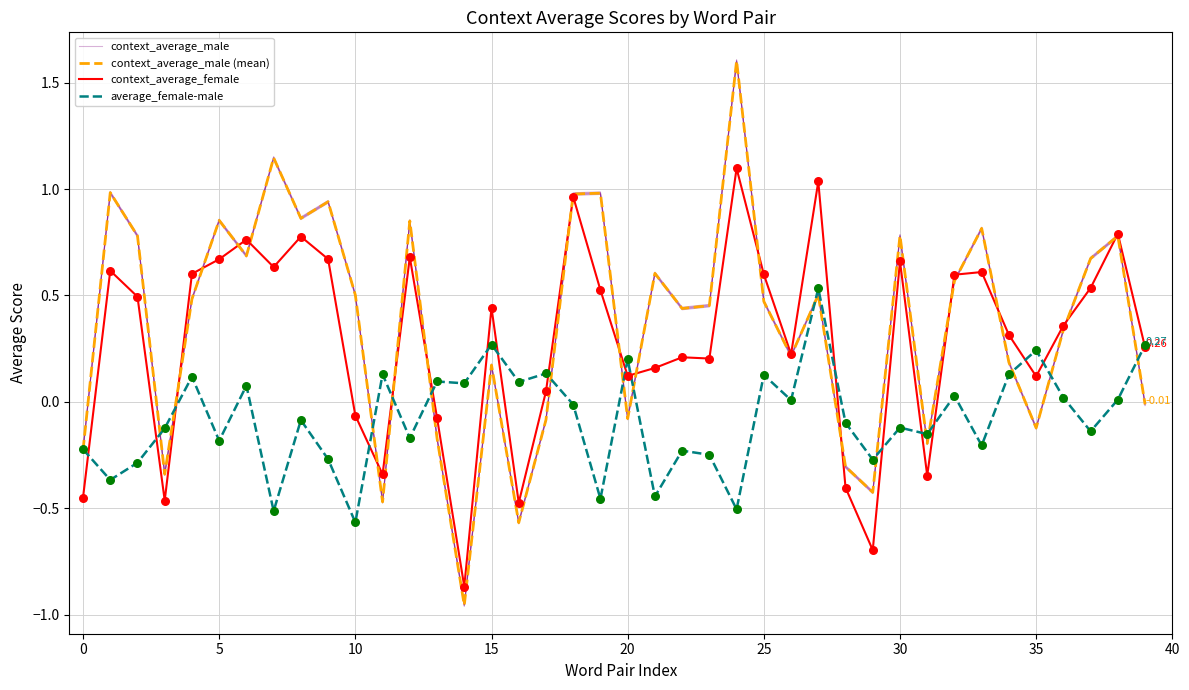

Which series contains the lowest Y value?

context_average_male